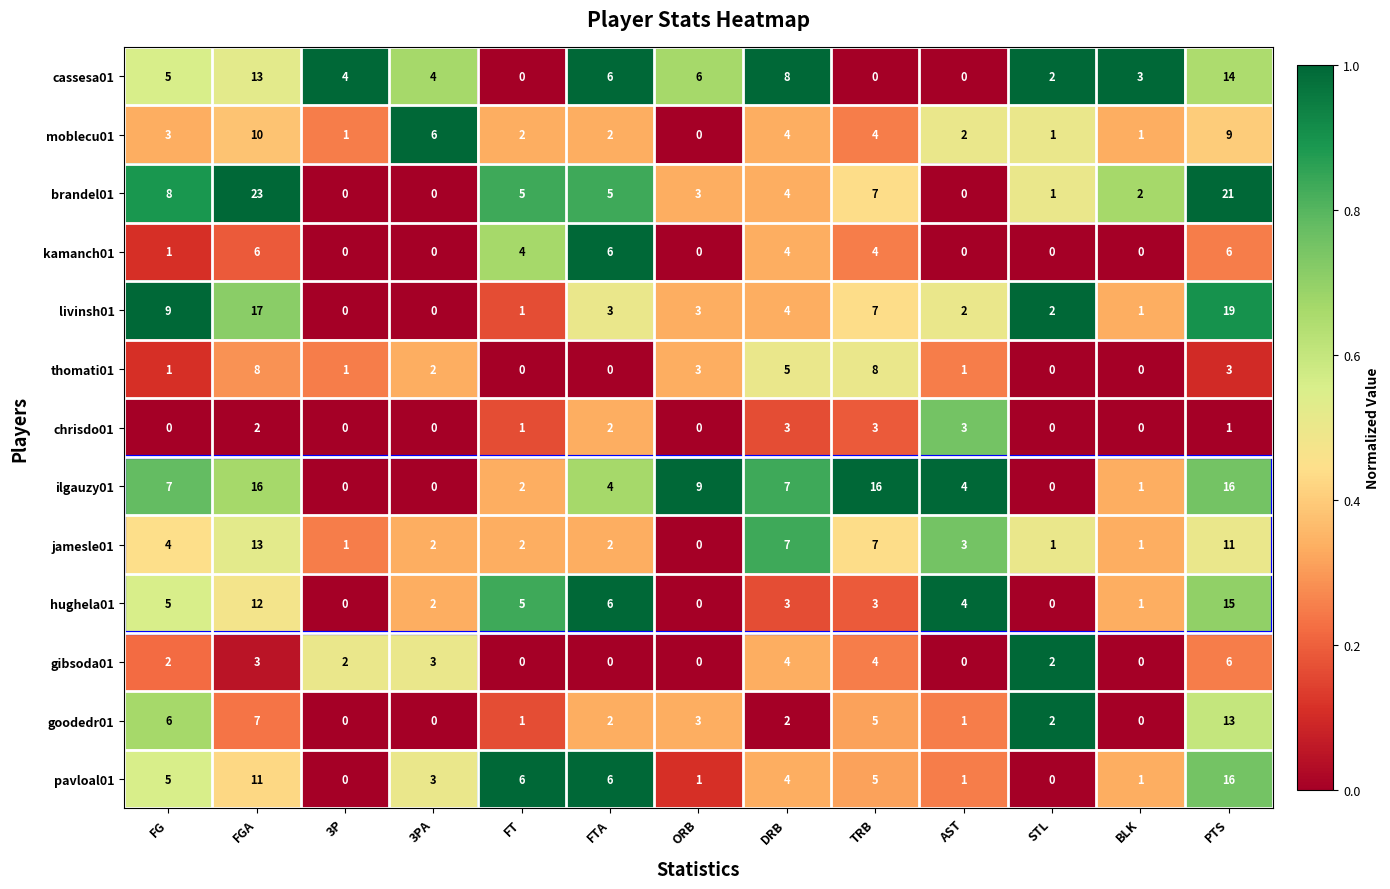

Which series has the largest total across all categories?

ilgauzy01